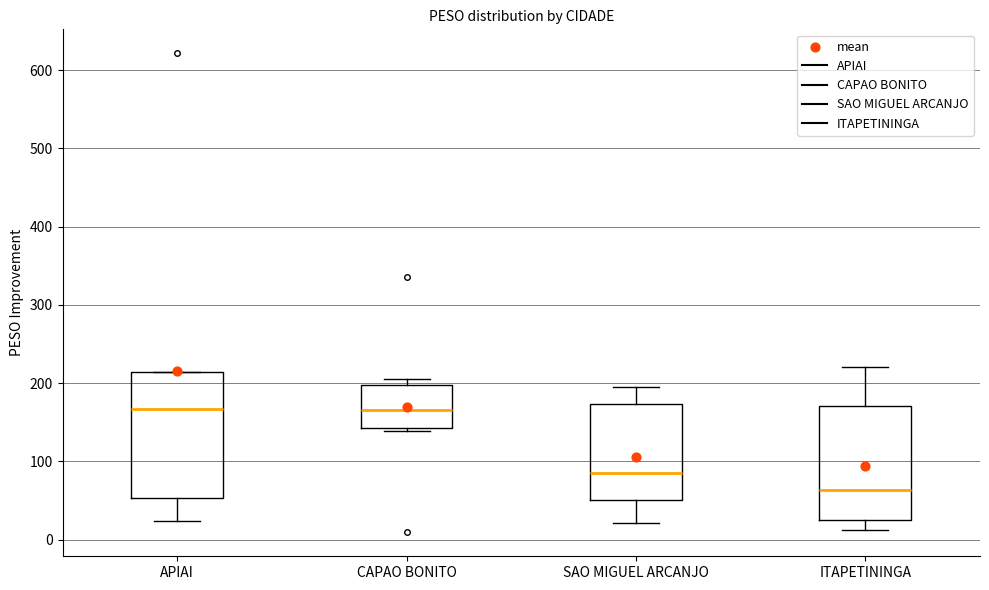

Reading left to right, transcribe this box plot: for each box, give where its median line is, the range the box spans, and where its two whiskers end, as read against the y-axis. The values are not printed on the chart, so give them approximately, as read against the axis.

APIAI: median 170, box 50 to 210, whiskers 20 to 210
CAPAO BONITO: median 170, box 140 to 200, whiskers 140 (just below the box's lower edge) to 200 (just above the box's upper edge)
SAO MIGUEL ARCANJO: median 90, box 50 to 170, whiskers 20 to 190
ITAPETININGA: median 60, box 30 to 170, whiskers 10 to 220